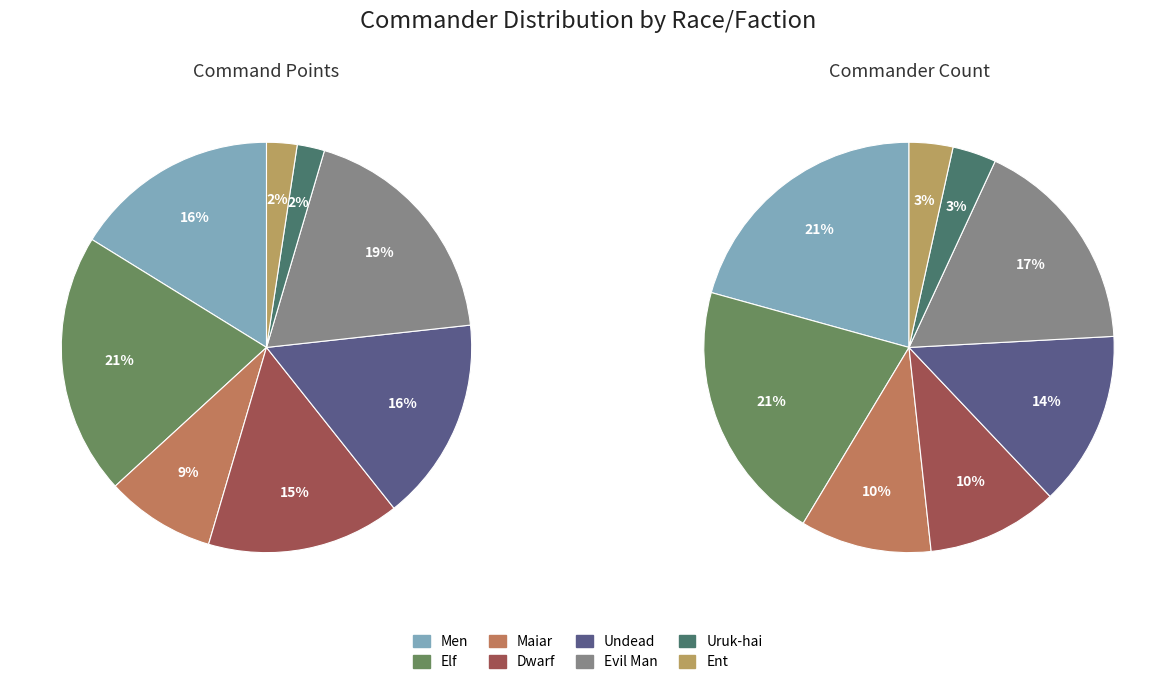

What percentage is the Maiar slice, to the nearest percent?

9%